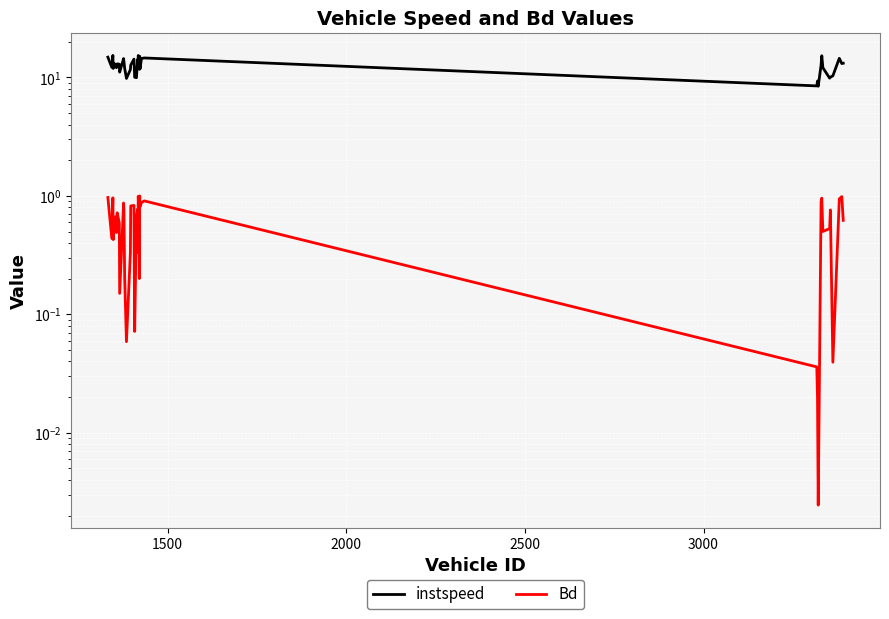

Rank the series at 2000 from lowest to highest value.

Bd, instspeed